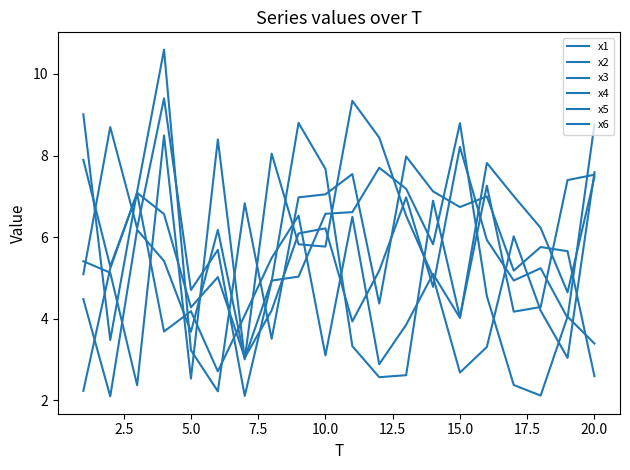

How many categories are shown in the chart?

20